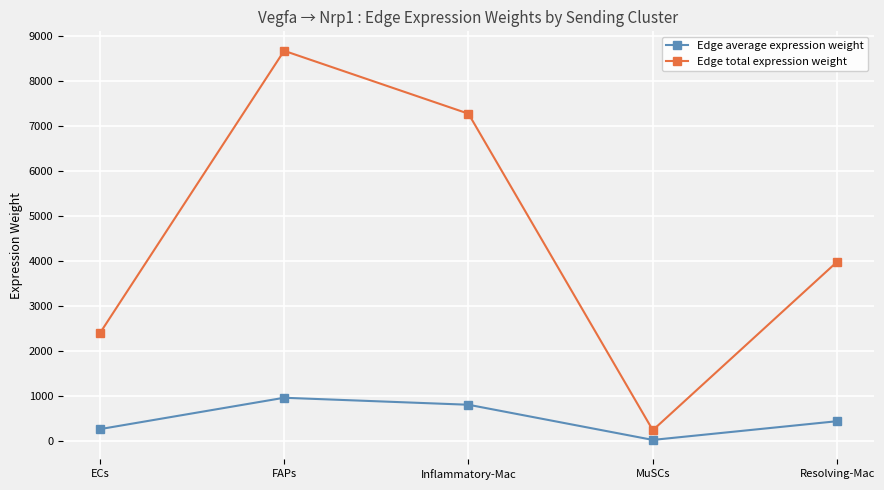

What is the minimum value for Edge total expression weight?

242.9